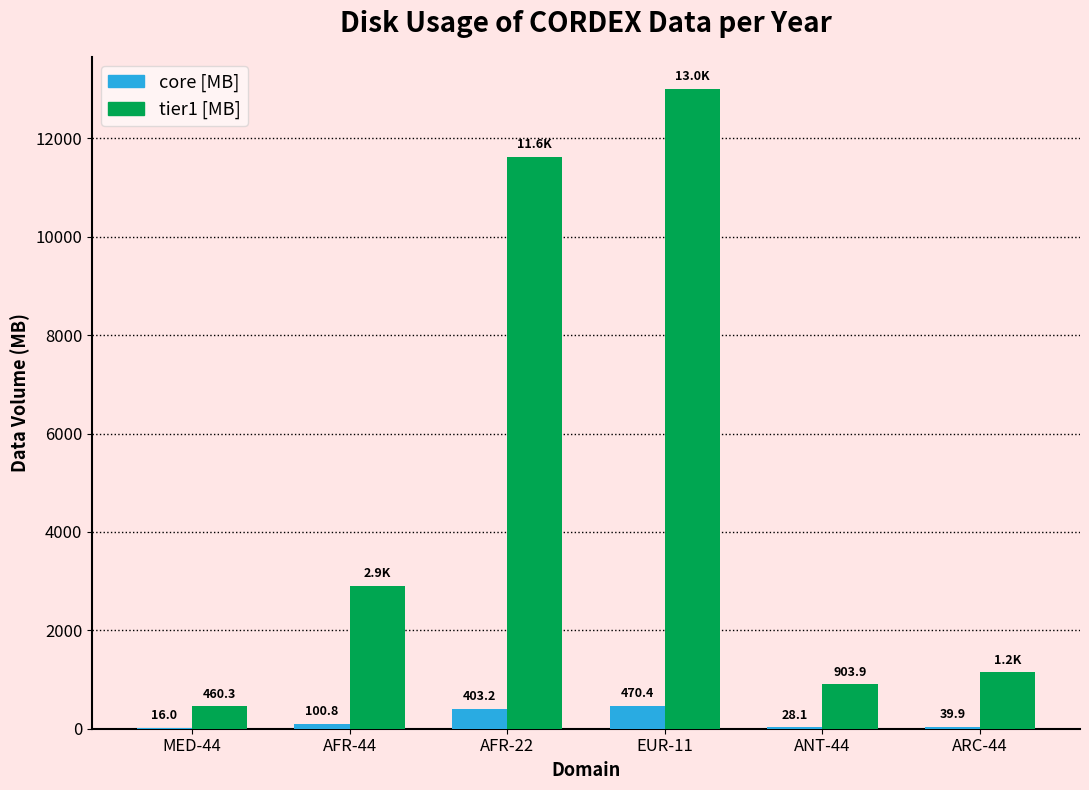

Between AFR-44 and EUR-11, which series saw the biggest shift?

tier1 [MB]